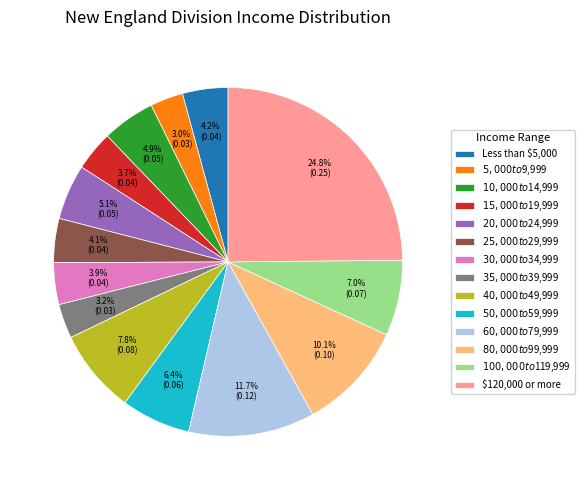

What portion of the pie excludes $80,000 to $99,999?

89.9%